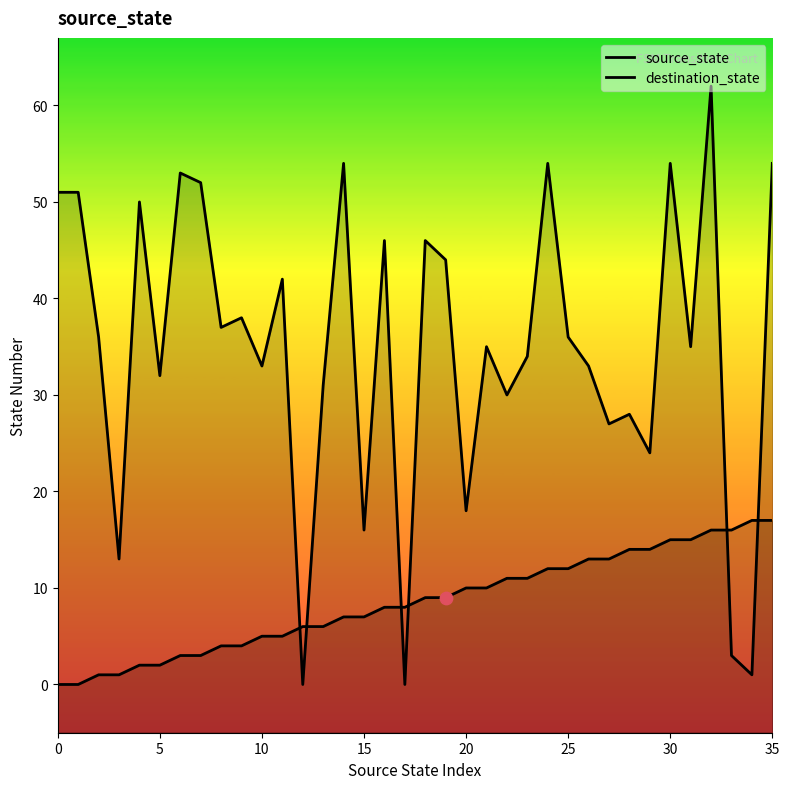

What are all the series names shown in the legend?

source_state, destination_state